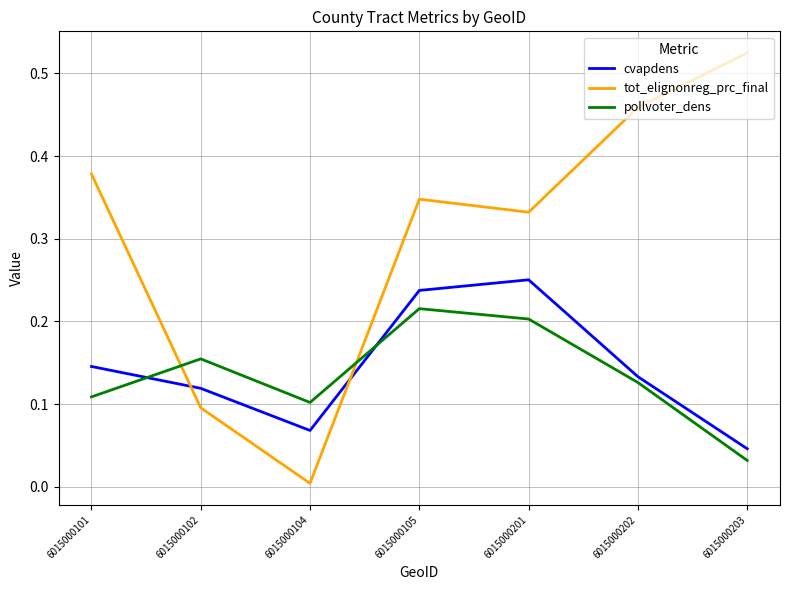

How many lines are shown in the chart?

3